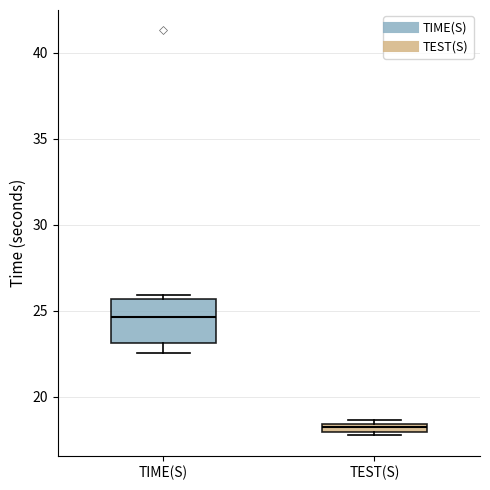

Comparing the boxes themselves (not the whiskers), which one is the tallest?

TIME(S)